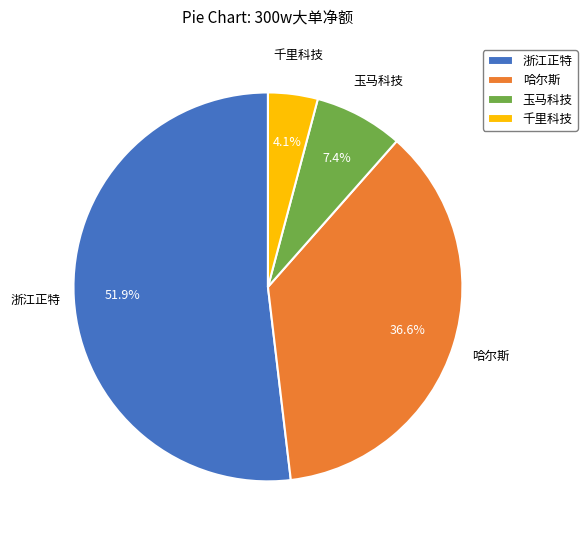

Between 玉马科技 and 哈尔斯, which is larger?

哈尔斯